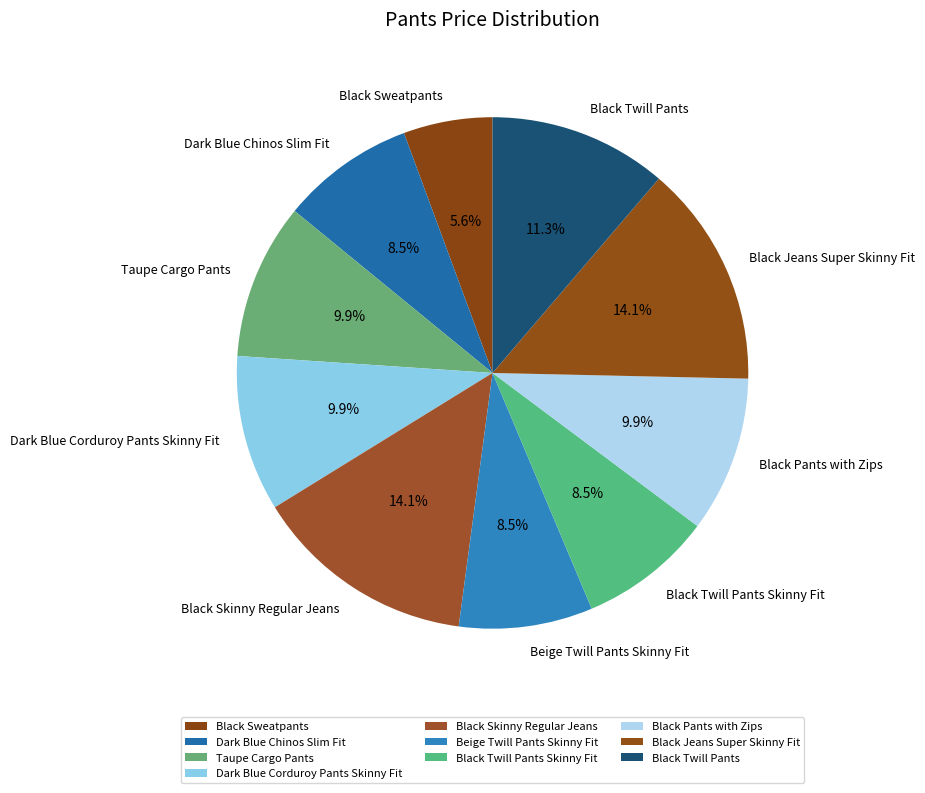

Is it true that Black Twill Pants is 11% of the pie?

True